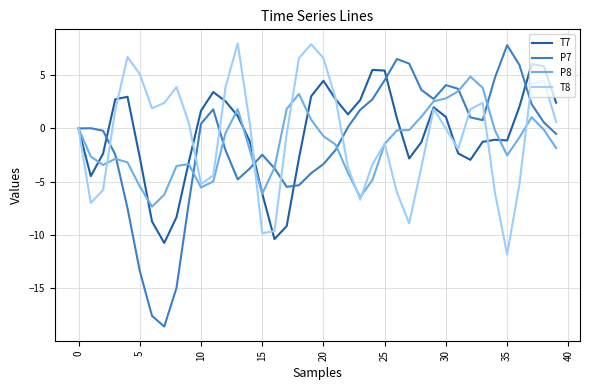

What is the average value of the P8 series?

-1.5